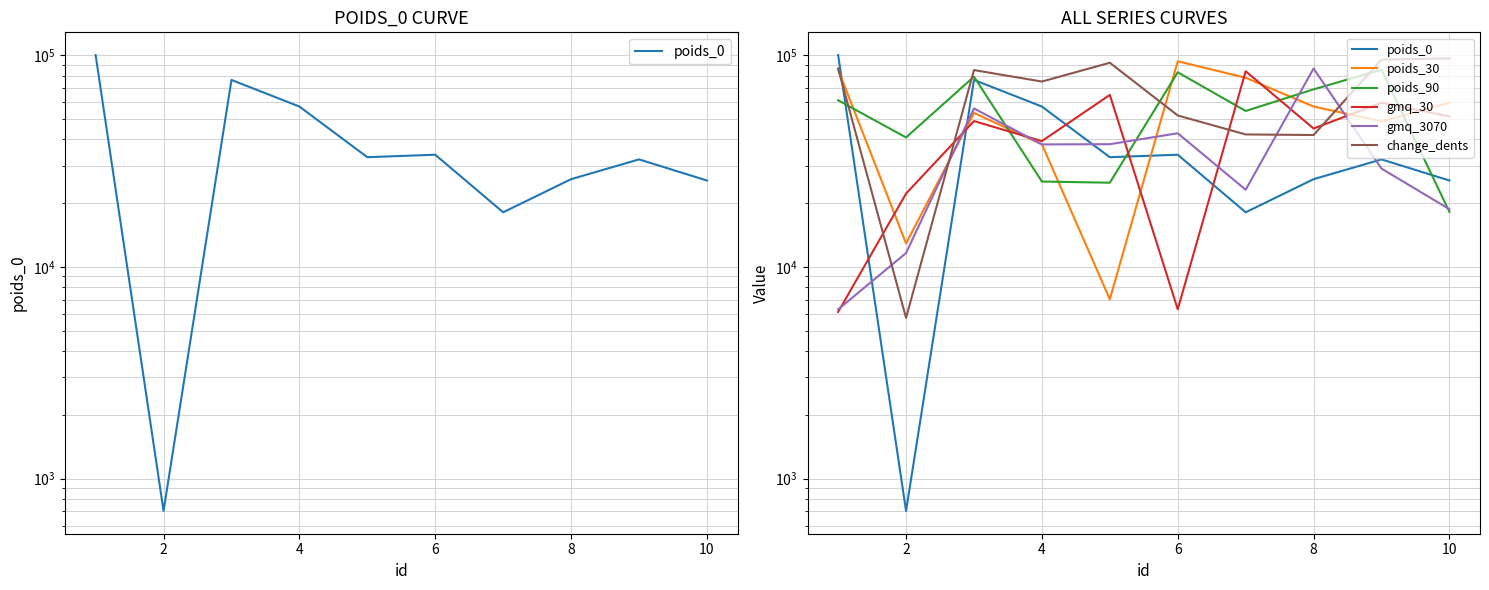

The gmq_3070 series shows 3255 at 0. True or false?

False